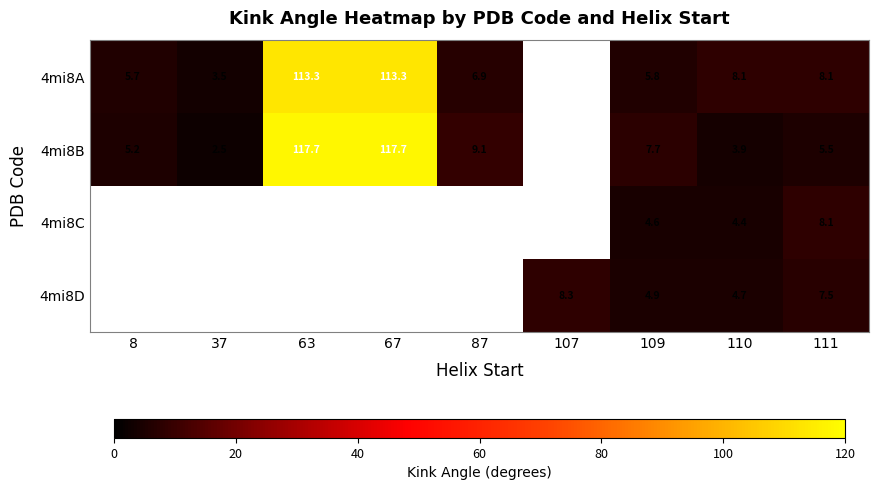

Is the value of 4mi8B at 109 greater than the value of 4mi8D at 110?

Yes